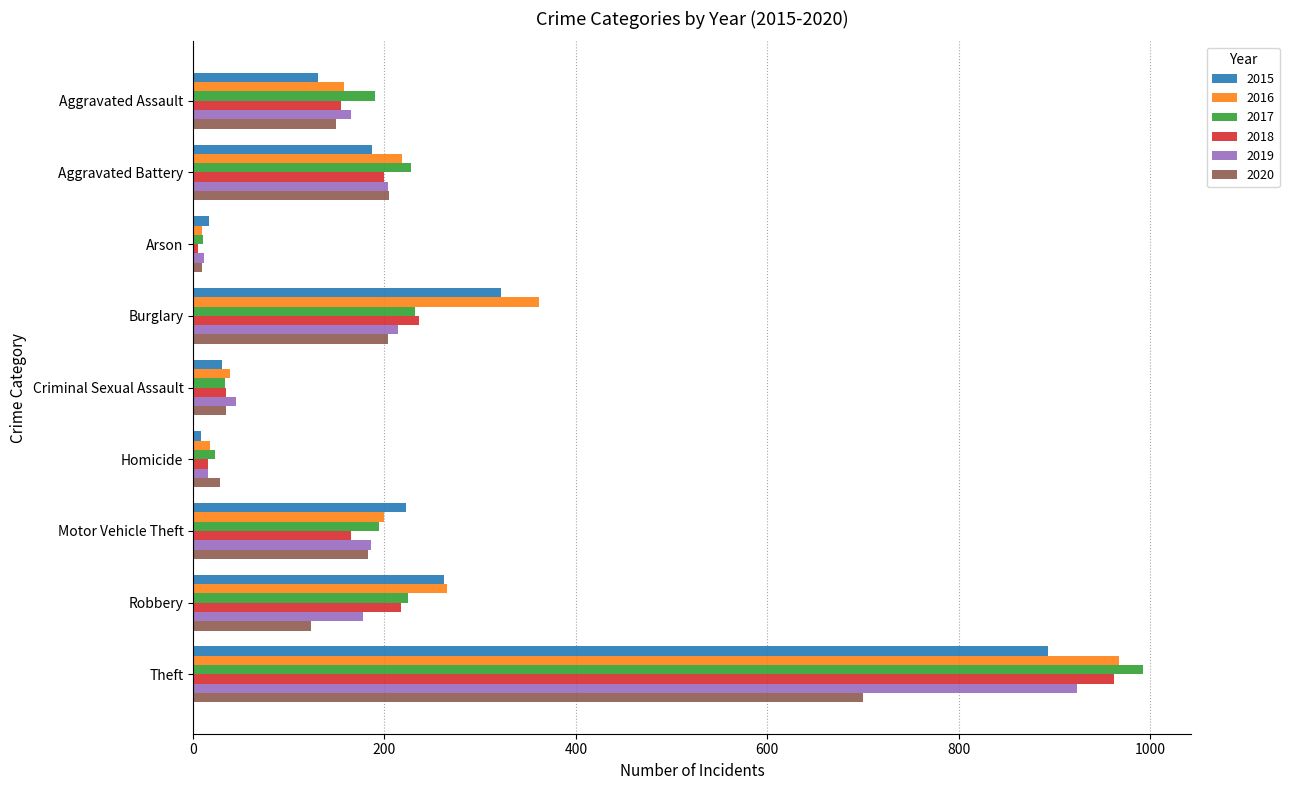

True or false: 2019 has a value of 297 at Robbery.

False